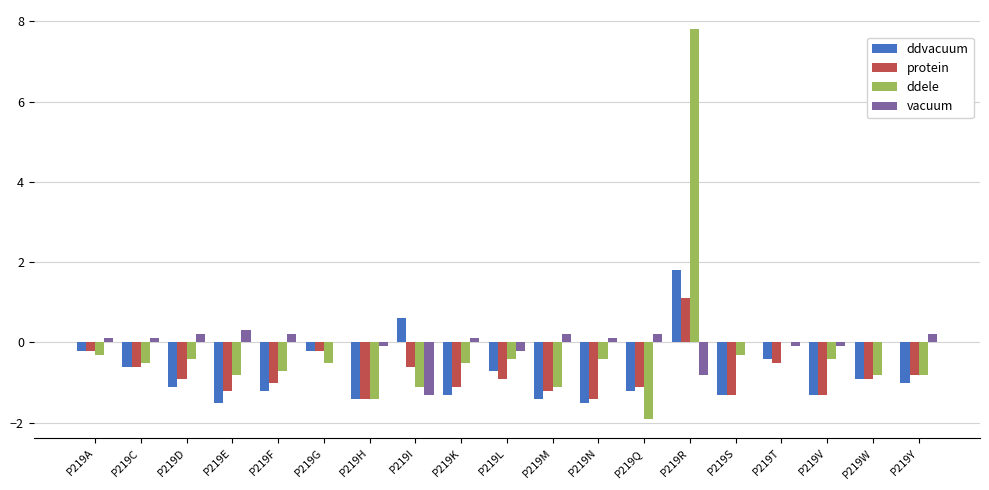

How many distinct data groups are displayed?

4